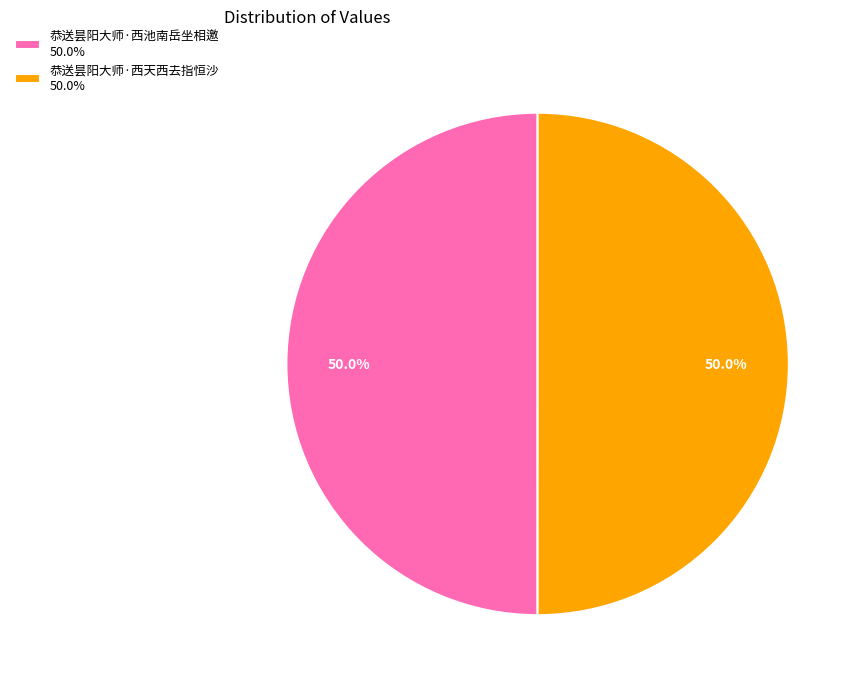

What is the total percentage of 恭送昙阳大师·西天西去指恒沙 50.0% and 恭送昙阳大师·西池南岳坐相邀 50.0%?

100.0%